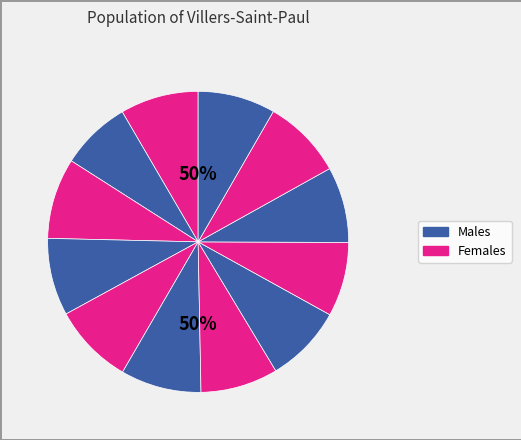

Is there a majority slice in this chart?

No